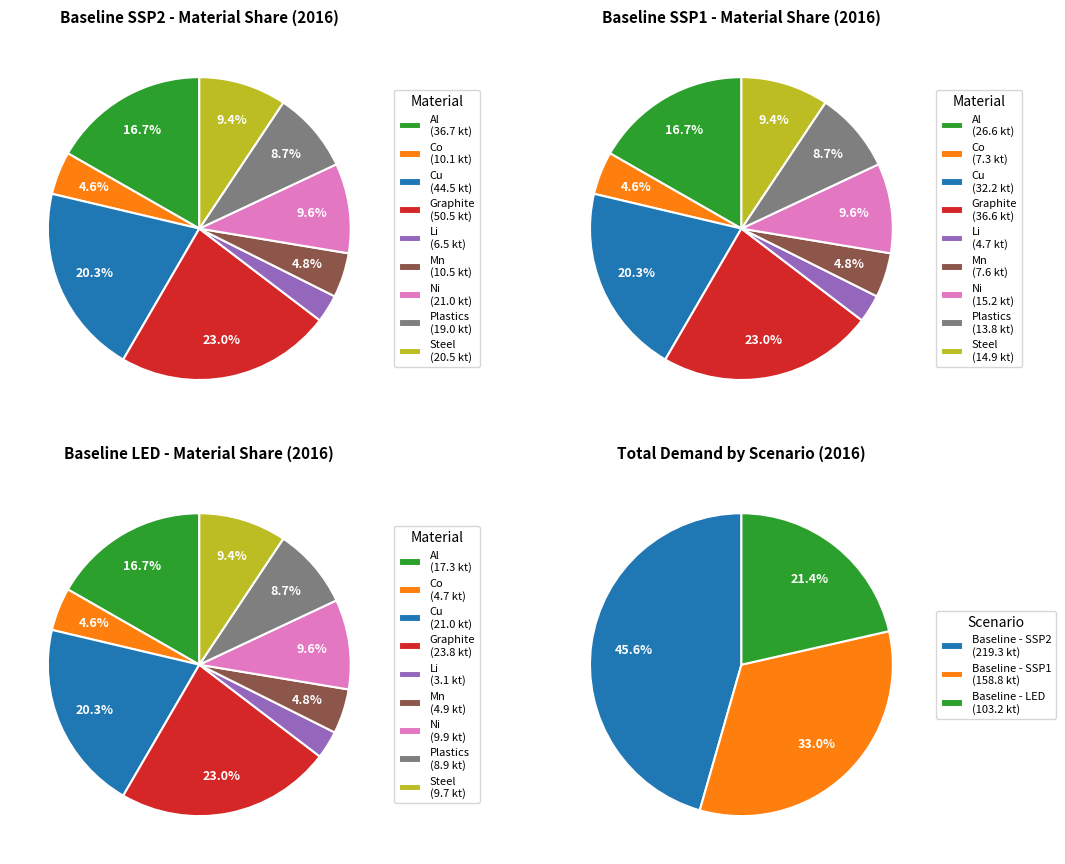

Count the number of slices in the pie.

9